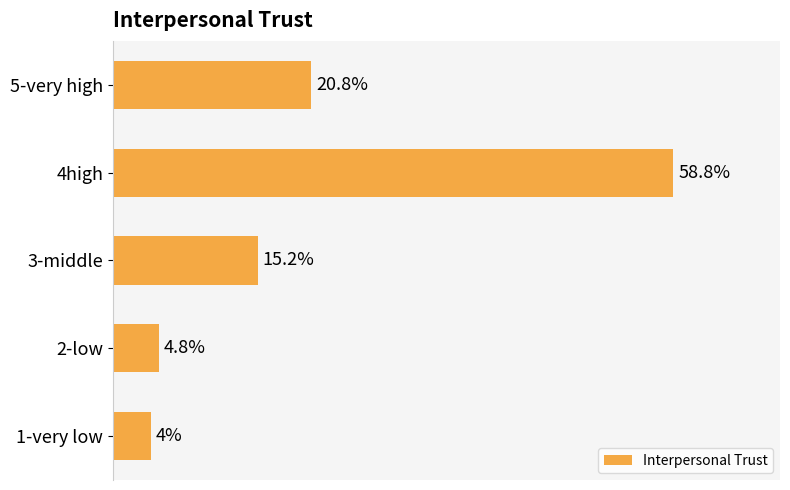

At which category does the chart reach its peak across all series?

4high